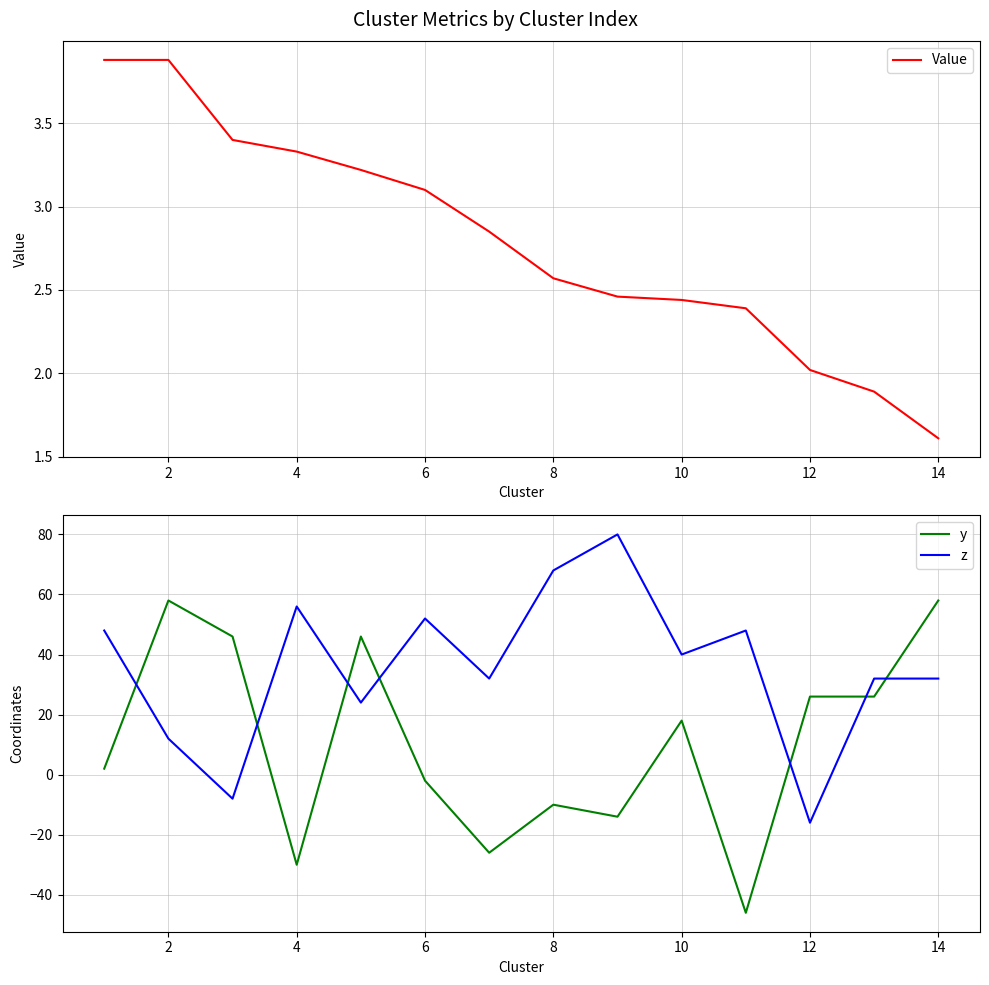

Rank the series by their average value, from highest to lowest.

z, y, Value